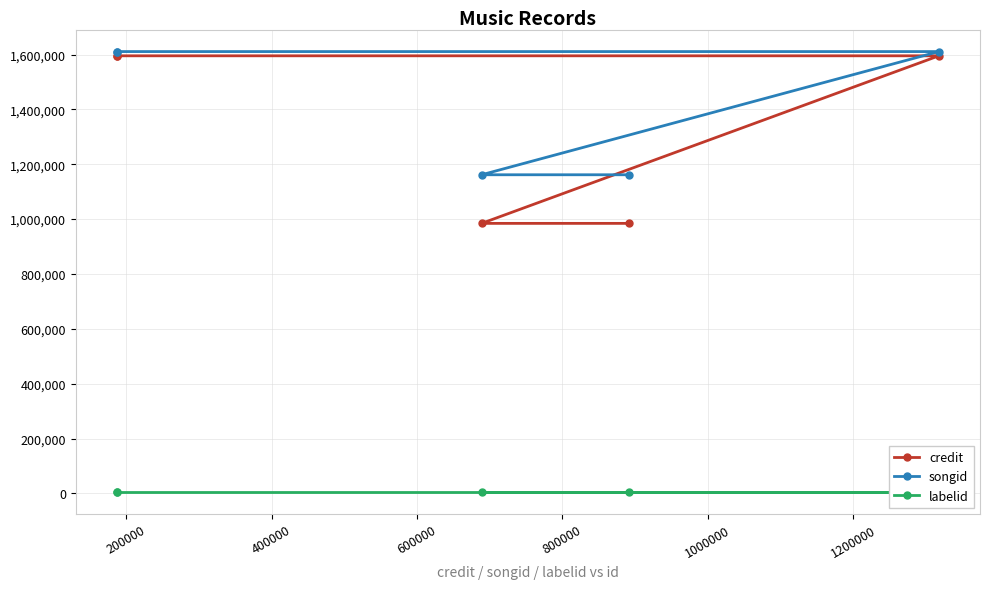

What is the value of the credit point at the 5th from the left?

1595242